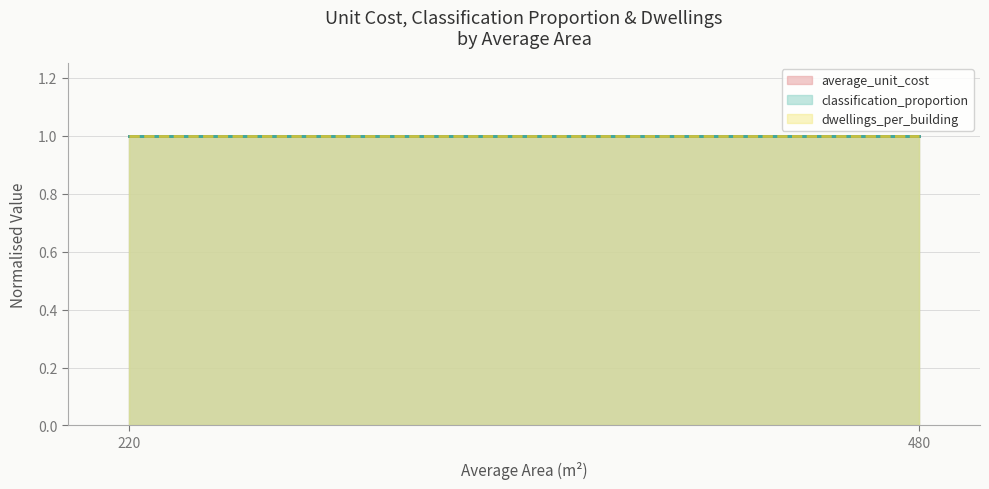

Between 220 and 480, which series saw the biggest shift?

average_unit_cost